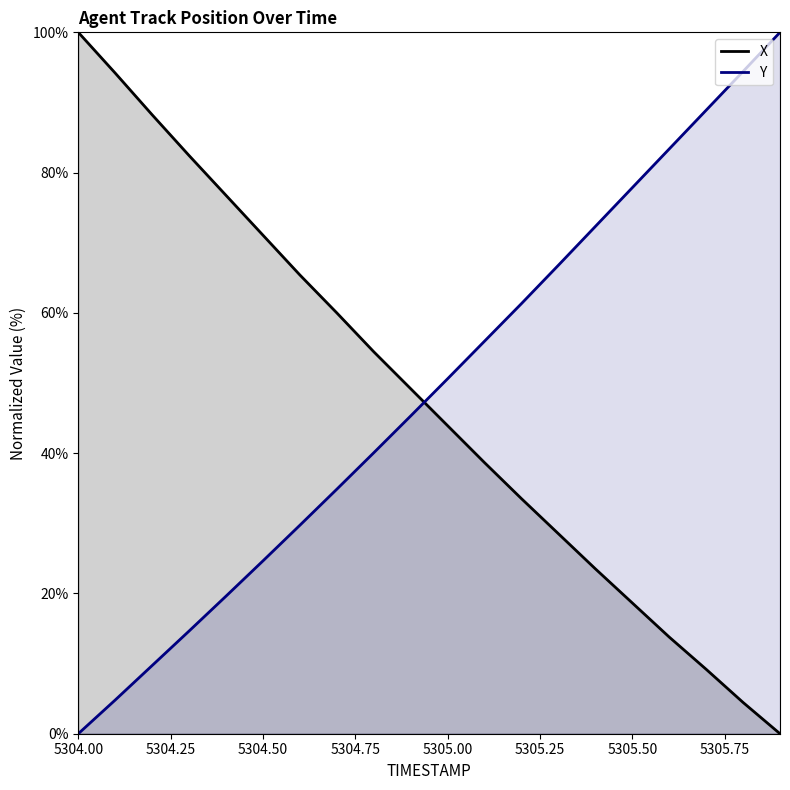

True or false: Y (line) and X (line) cross at least once.

True